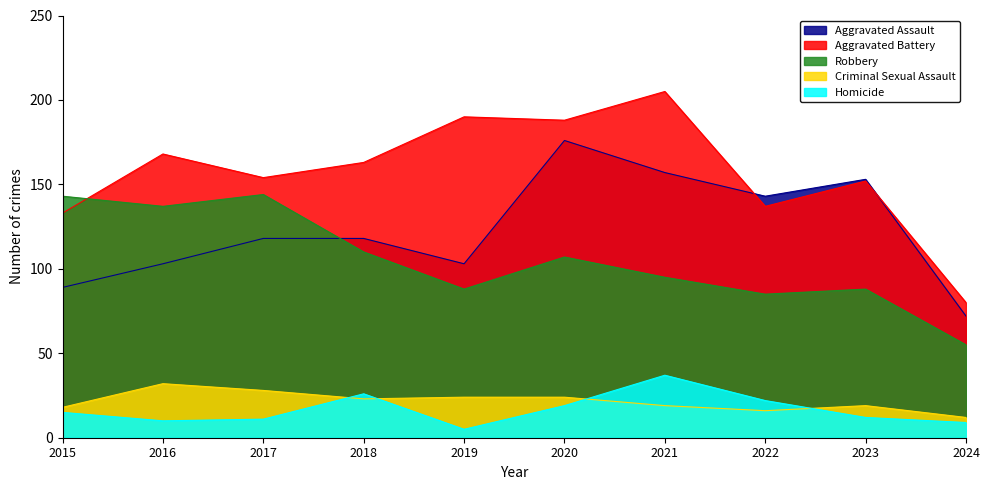

At which category does Homicide reach its first local peak?

2018